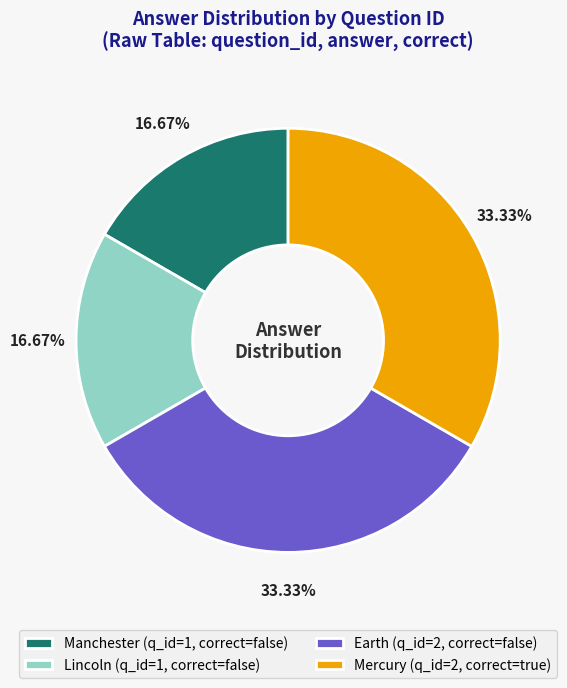

Is it true that Earth is 33% of the pie?

True